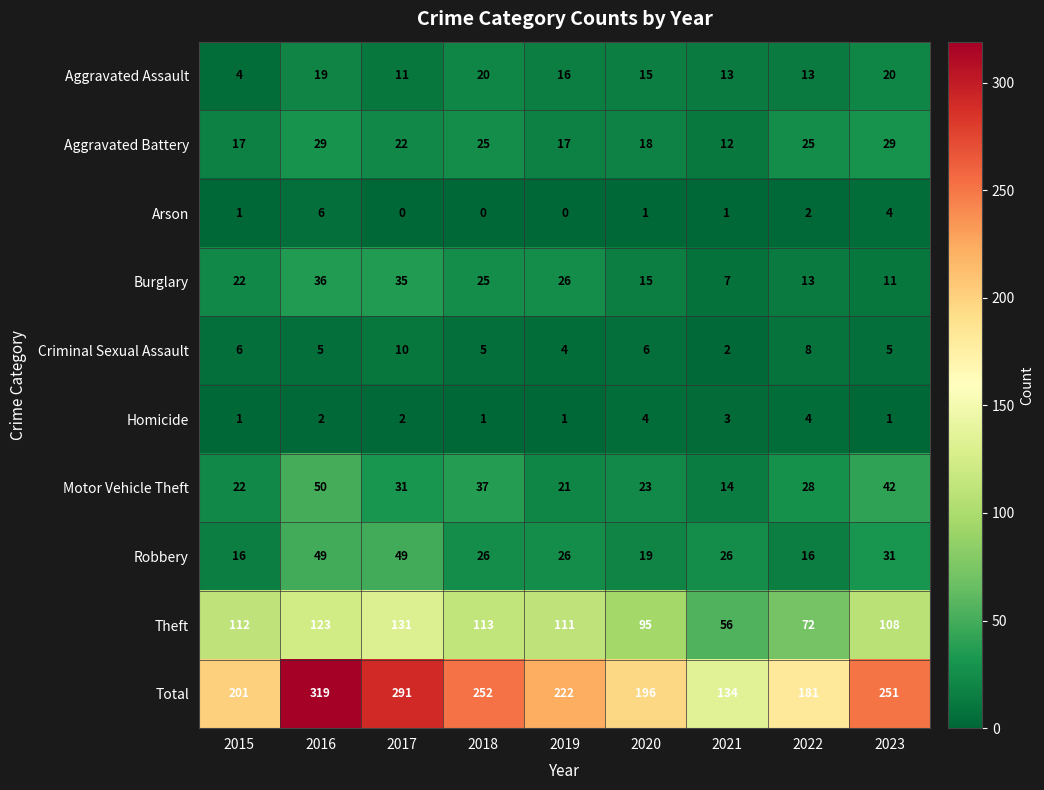

What is the sum of all Aggravated Assault values?

131